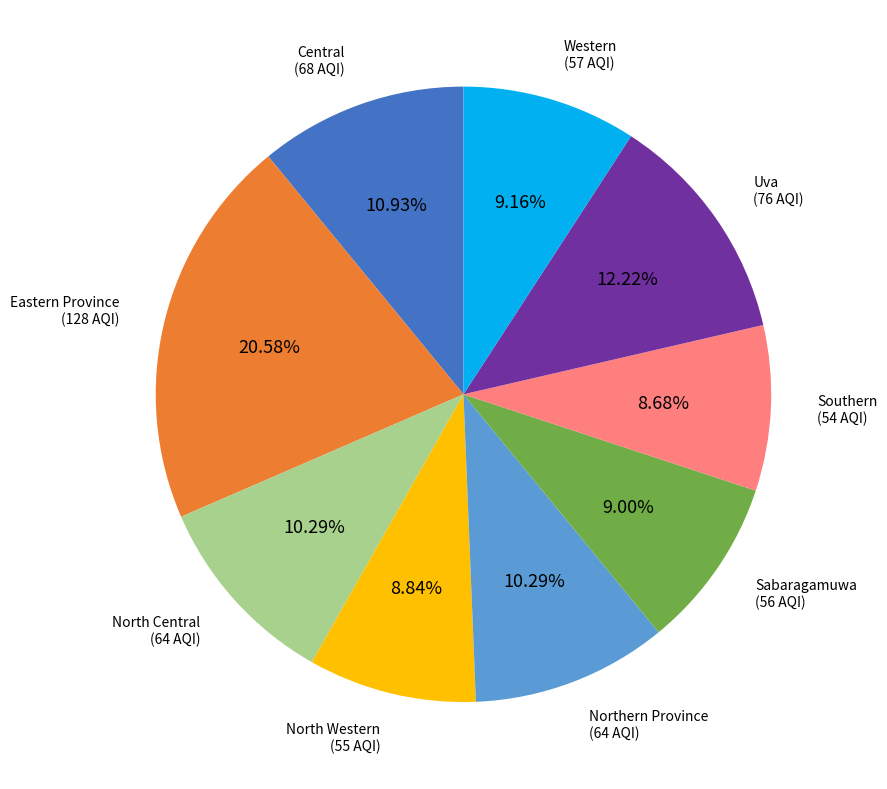

Is there a majority slice in this chart?

No